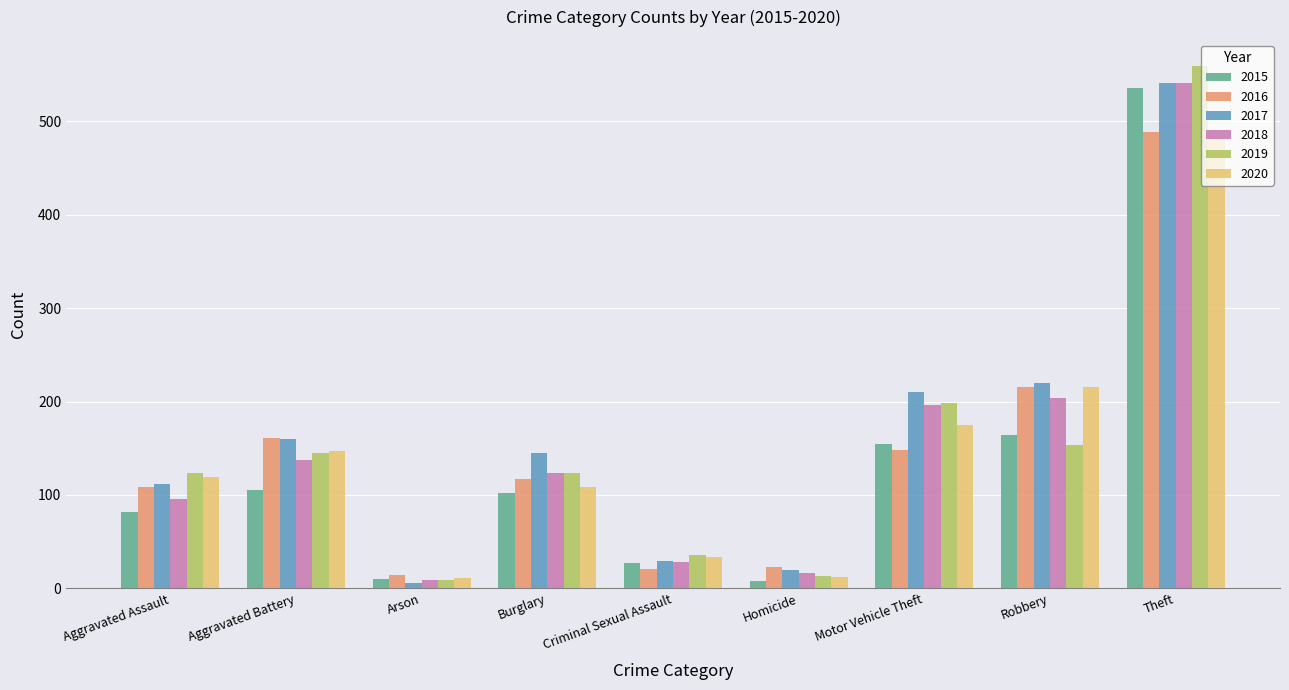

What position from the left is Aggravated Assault?

1